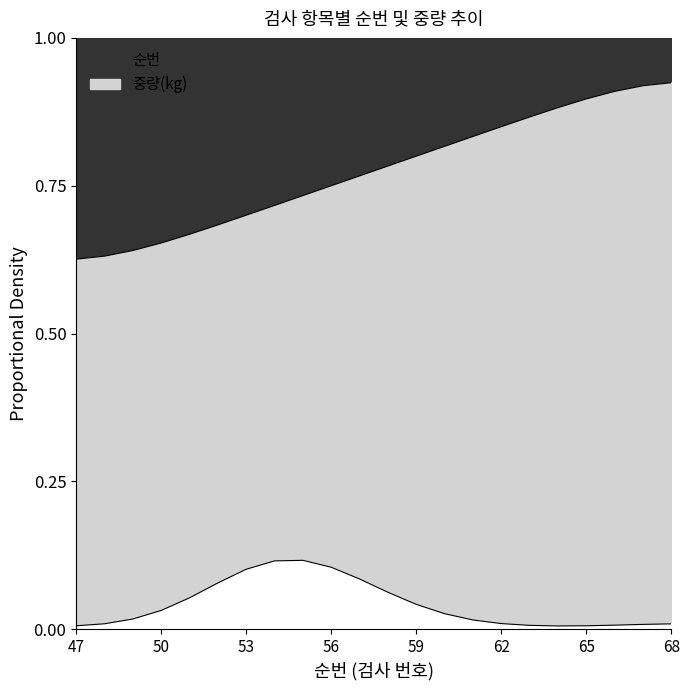

True or false: the data has more than 0 interior local peaks.

False